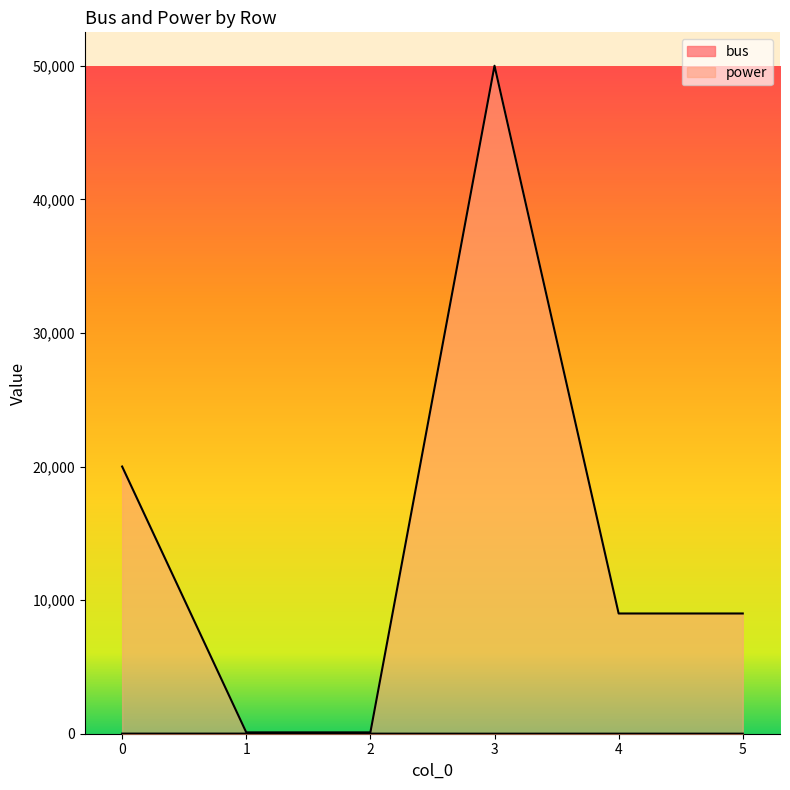

What are all the series names shown in the legend?

bus, power